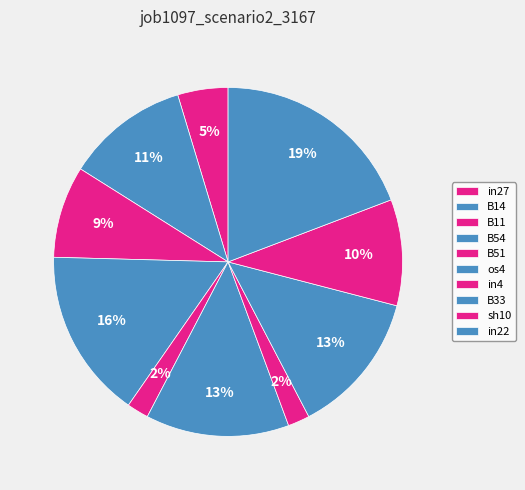

Is it true that B54 is 16% of the pie?

True